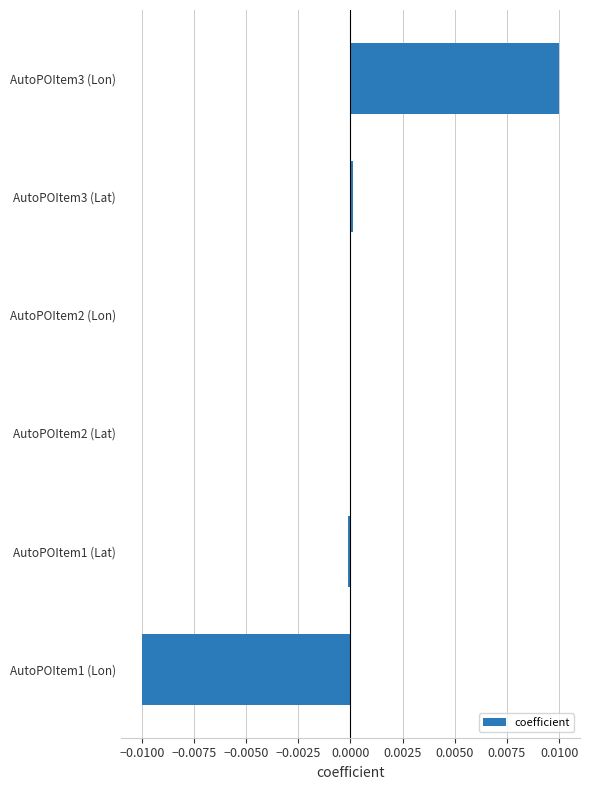

Which has a higher value, AutoPOItem3 (Lon) or AutoPOItem2 (Lon)?

AutoPOItem3 (Lon)